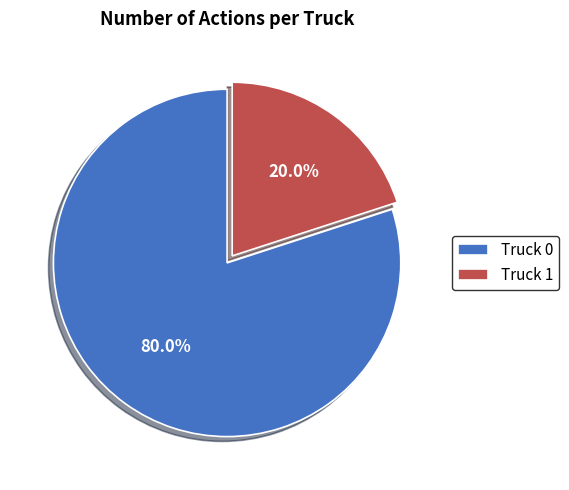

To the nearest percent, what is the difference between the Truck 0 and Truck 1 slice percentages?

60%